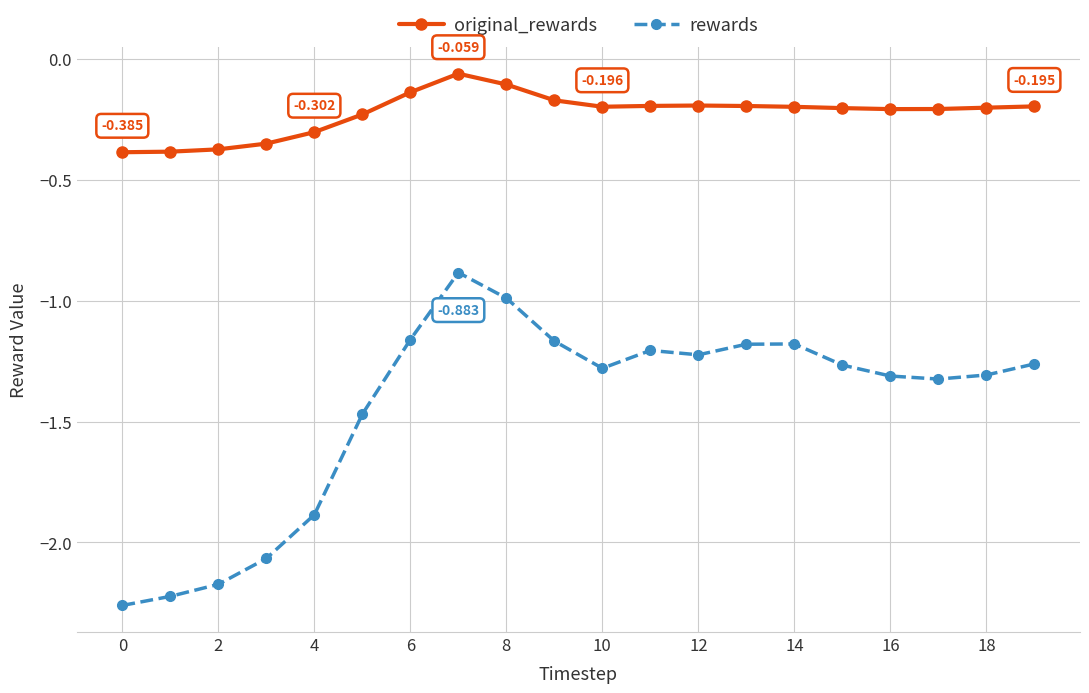

Which series has the largest total across all categories?

original_rewards